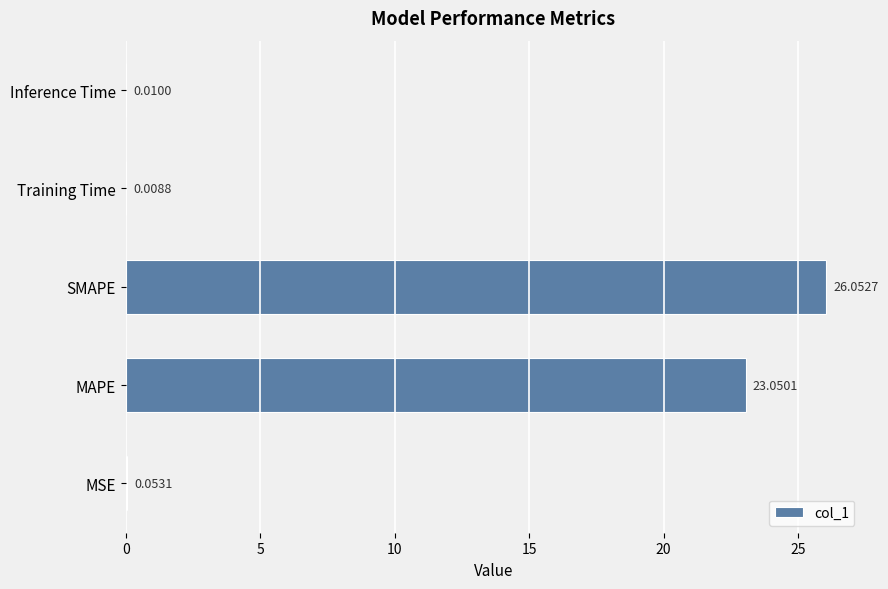

Which label corresponds to the largest value in the chart?

SMAPE